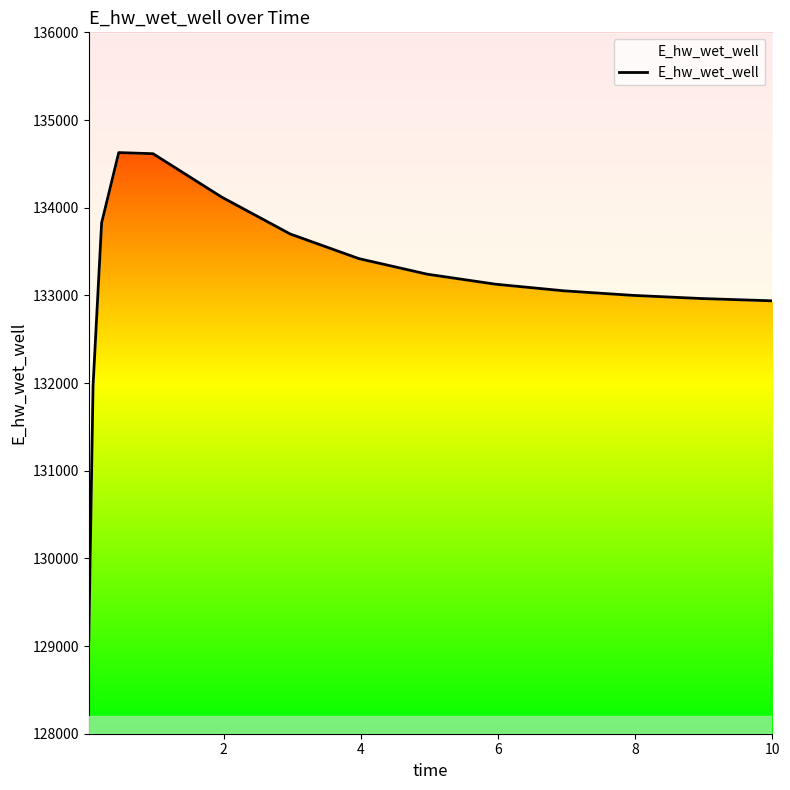

What is the average value?

133107.3